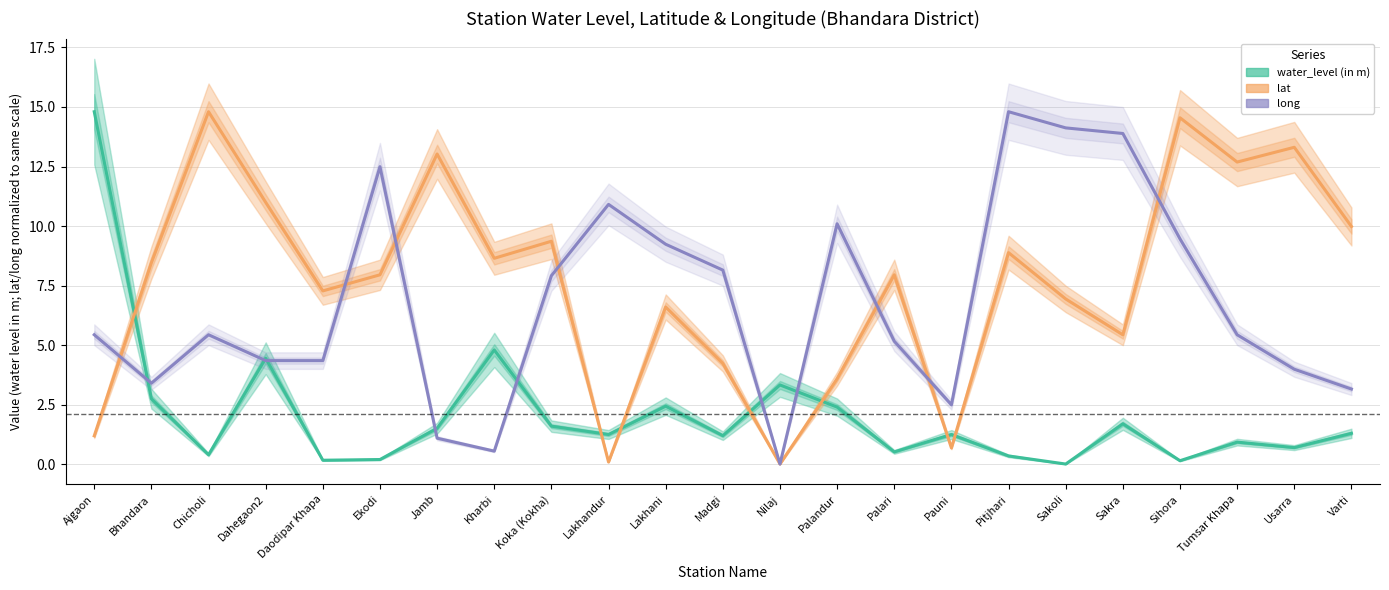

Which series has the largest range (max minus min)?

water_level (in m)